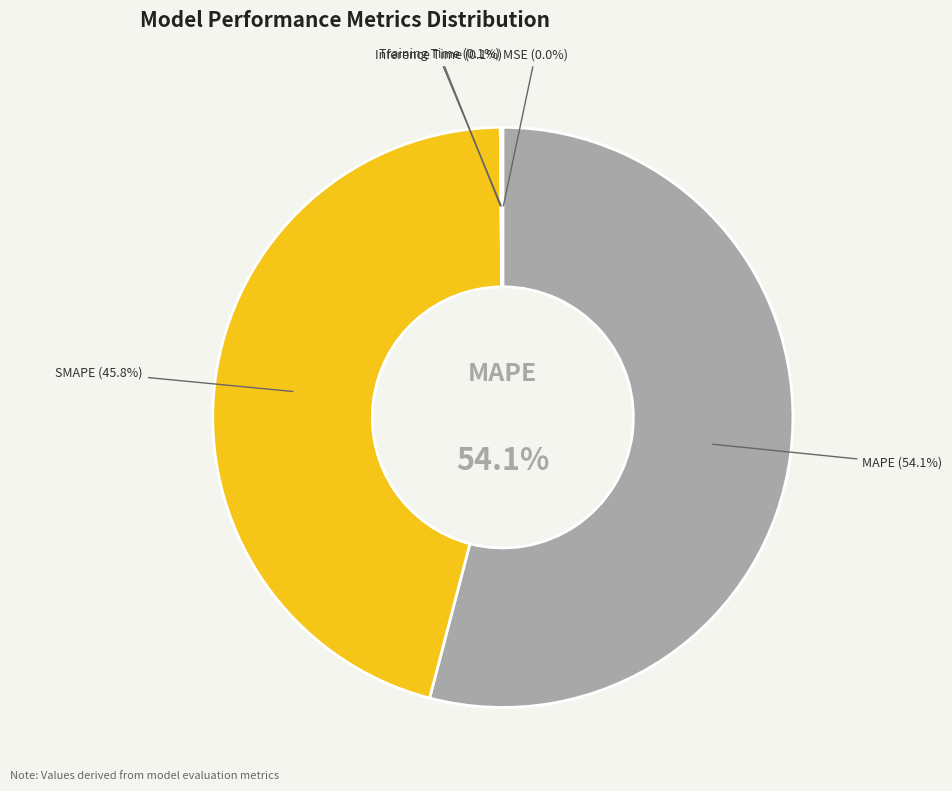

What is the change in value from SMAPE to Training Time?

-30.5